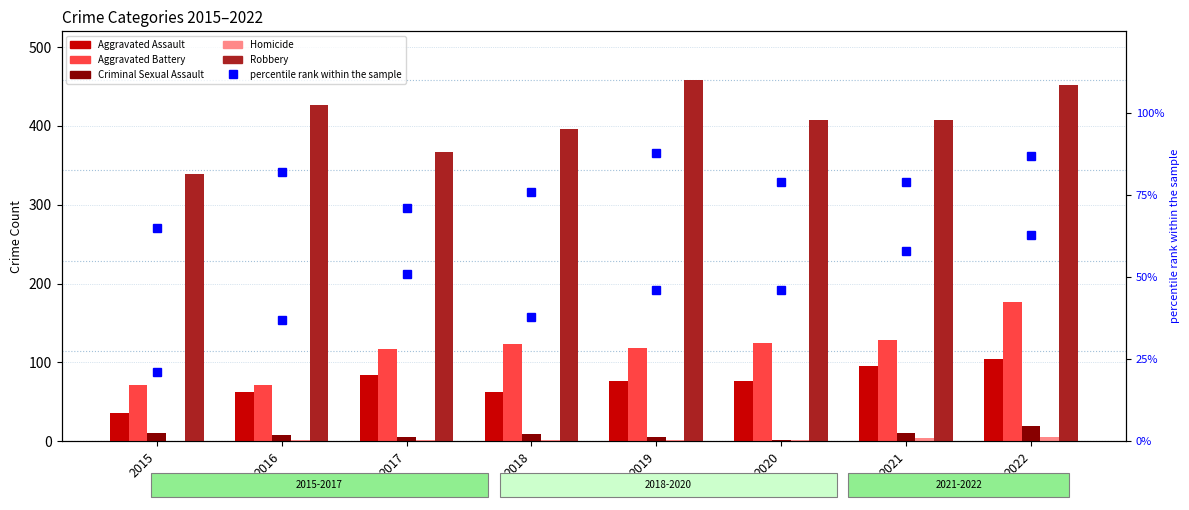

What are all the series names shown in the legend?

Aggravated Assault, Aggravated Battery, Criminal Sexual Assault, Homicide, Robbery